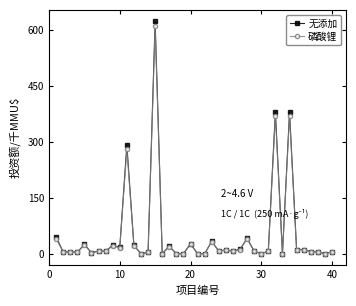

Which series has the largest range (max minus min)?

无添加